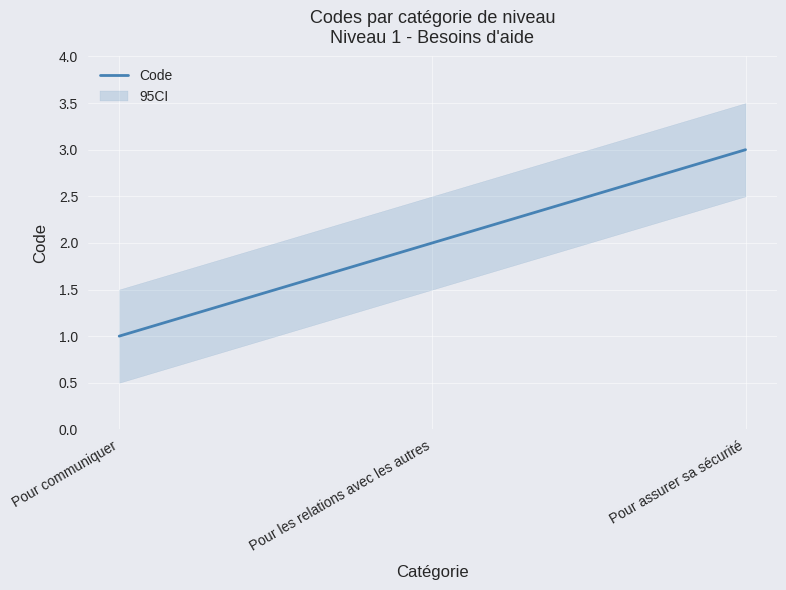

Approximately how many times larger is the value at Pour les relations avec les autres compared to Pour communiquer?

2.0